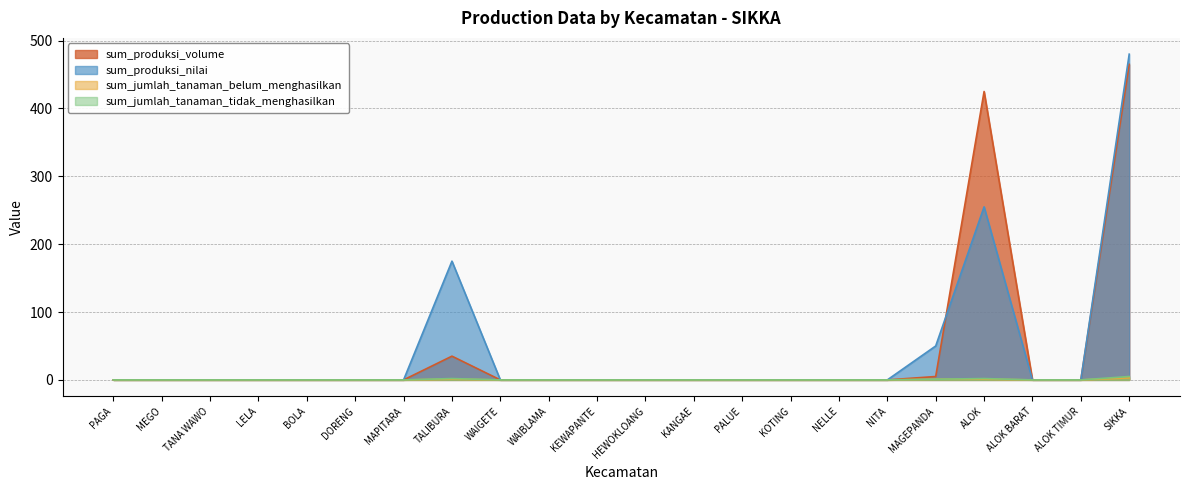

What position from the left is PALUE?

14